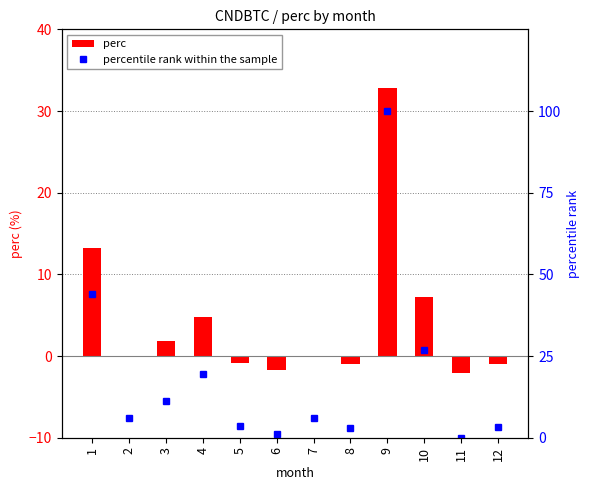

Reading left to right, list all the values displayed in this chart.

perc: 13.2	0.0	1.9	4.8	-0.8	-1.7	0.0	-1.0	32.8	7.3	-2.1	-0.9
percentile rank within the sample: 43.8	5.9	11.4	19.6	3.5	1.1	5.9	3.1	100.0	26.8	0.0	3.3